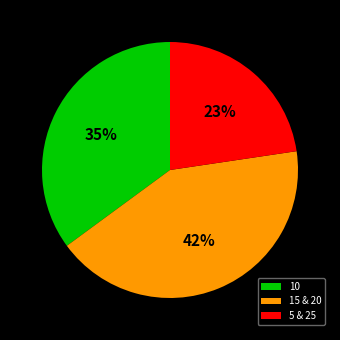

Does 5 & 25 account for over 50% of the chart?

No